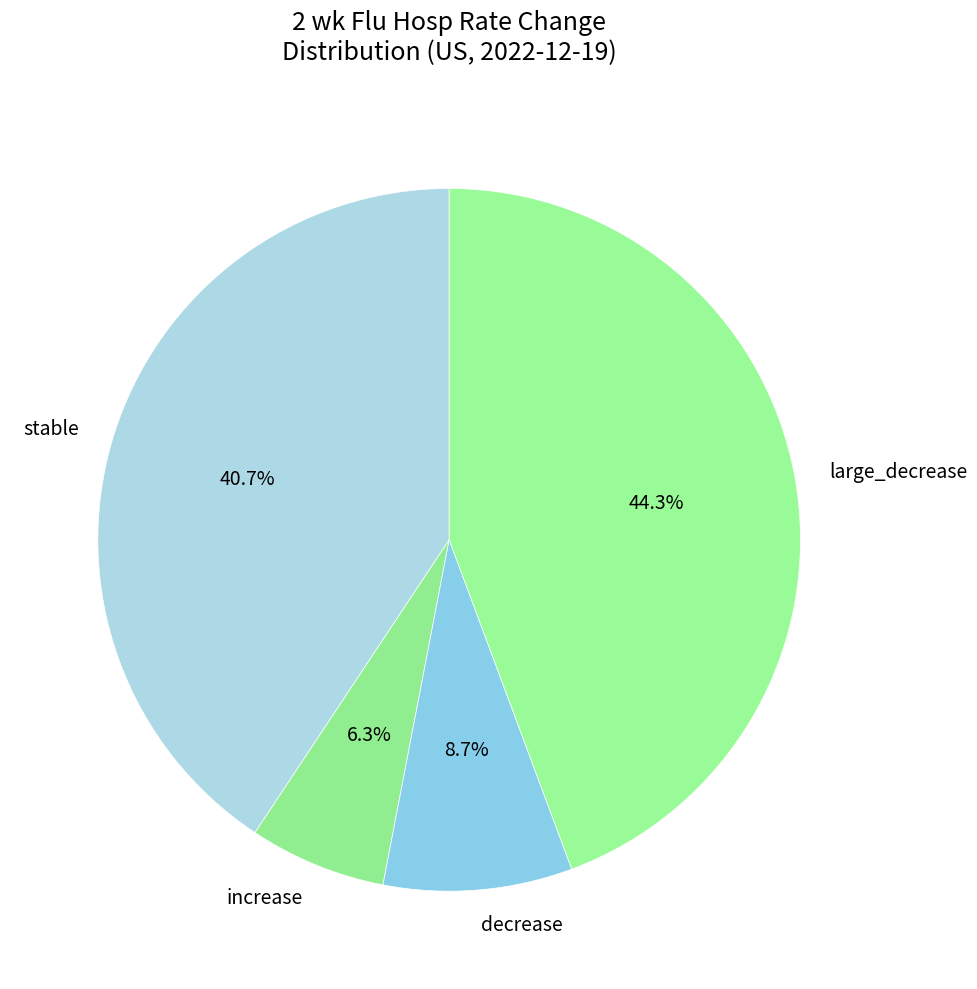

Rank the categories by value from highest to lowest.

large_decrease, stable, decrease, increase